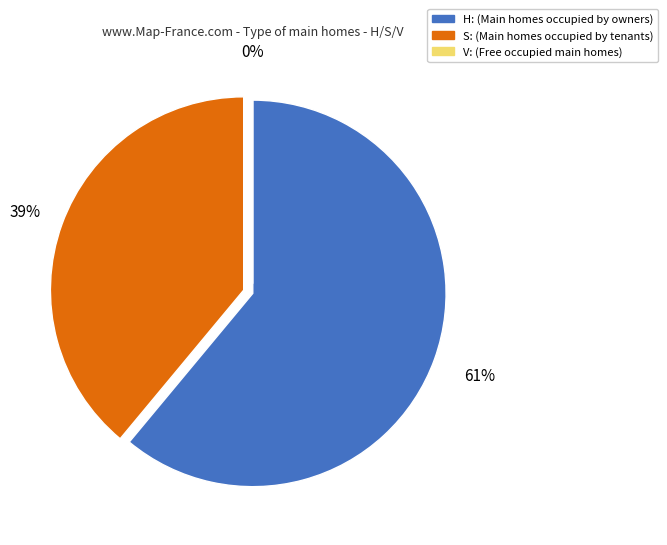

What portion of the pie excludes H:?

39.0%